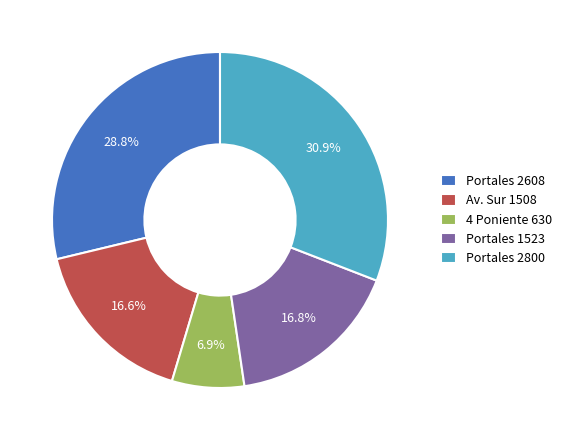

True or false: Portales 1523 accounts for 17% of the total.

True